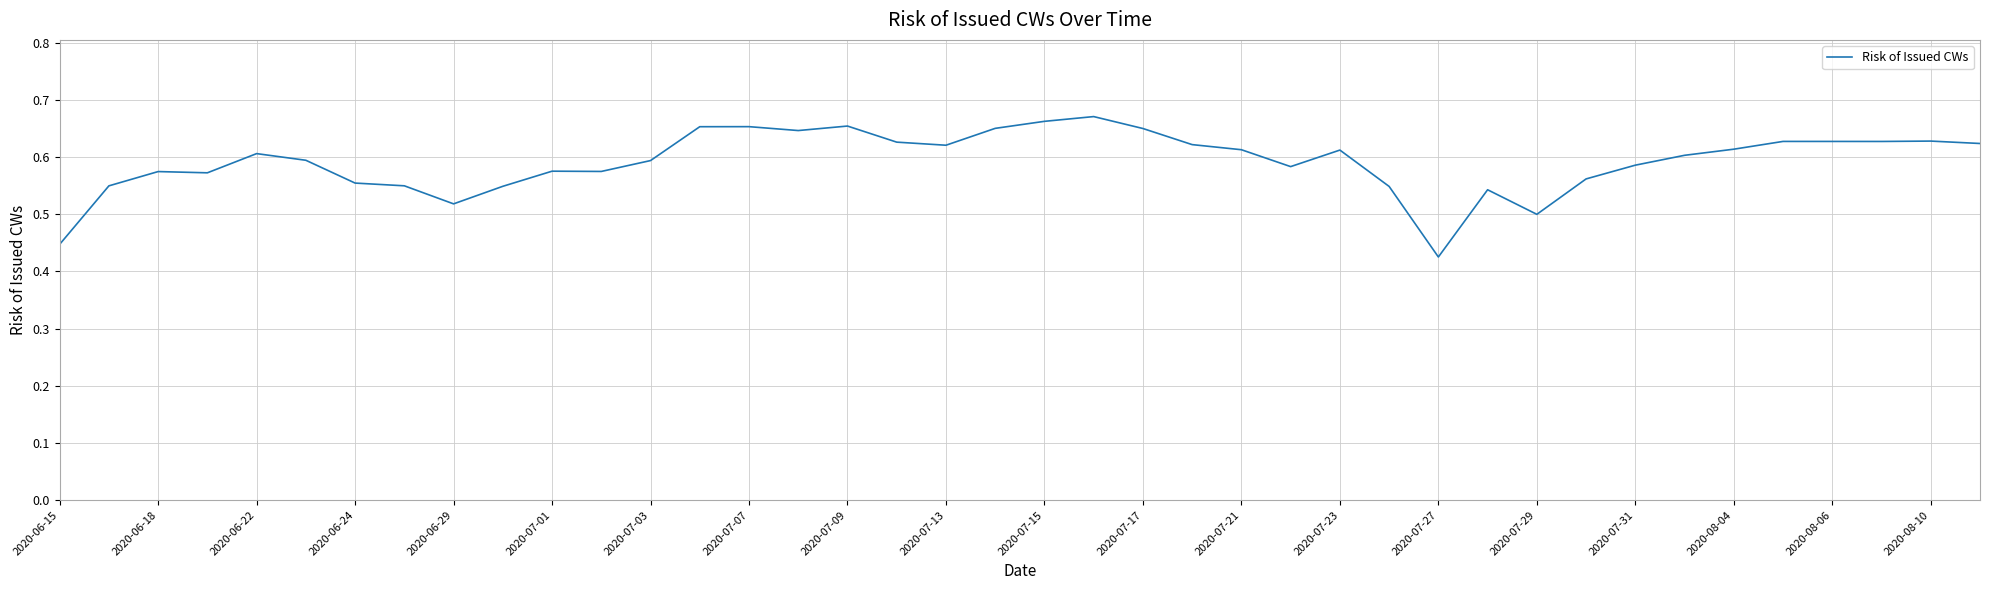

Does the chart display data point markers on the line(s)?

No